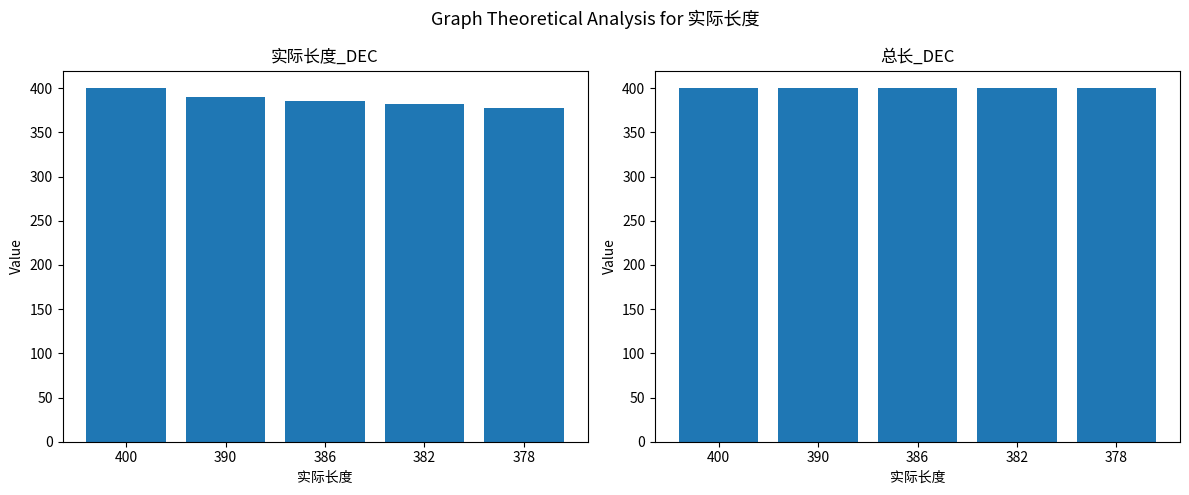

Reading right to left, transcribe all the data shown in this chart.

实际长度_DEC: 378	382	386	390	400
总长_DEC: 400	400	400	400	400